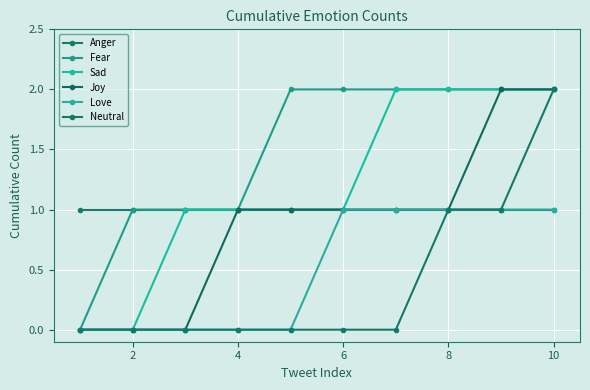

Count the Love values in the range 0 to 1.

10